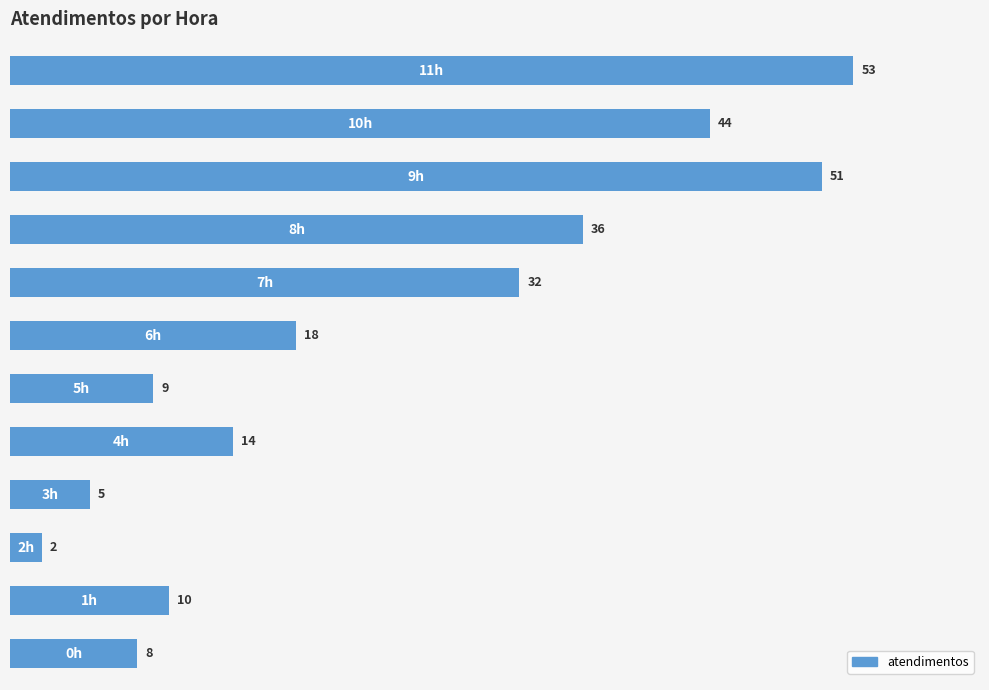

What is the difference between the maximum and minimum values?

51